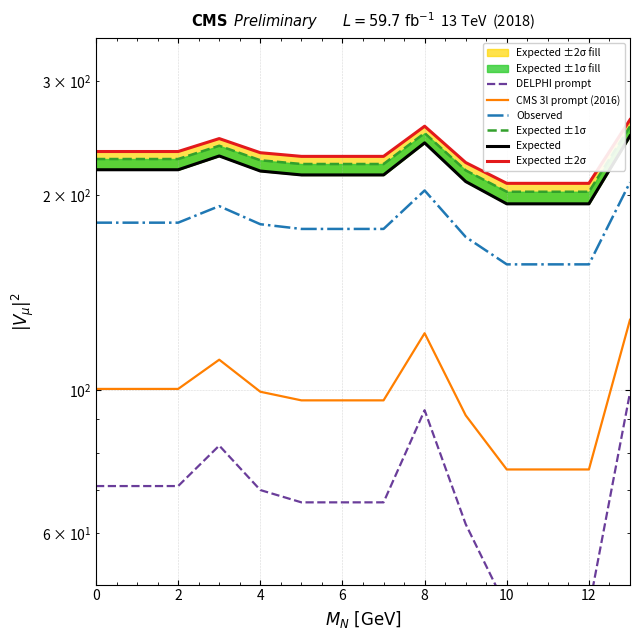

Does the chart display data point markers on the line(s)?

No